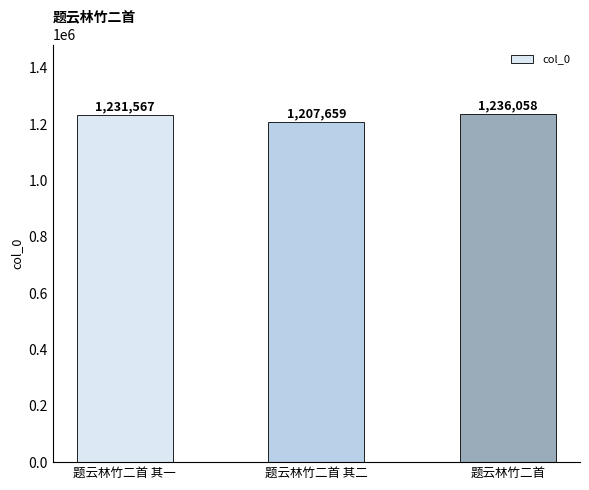

What is the difference between the values at 题云林竹二首 and 题云林竹二首 其二?

28399